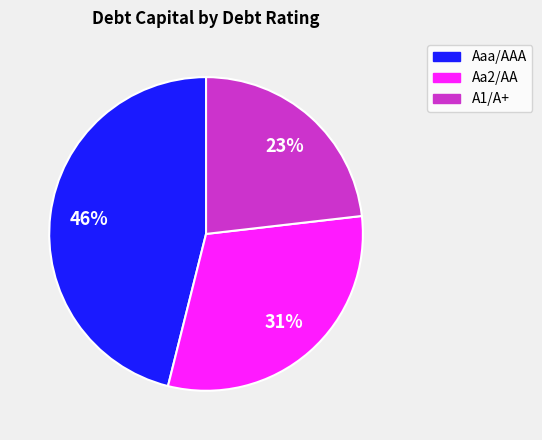

Is there any slice that represents more than half of the pie?

No